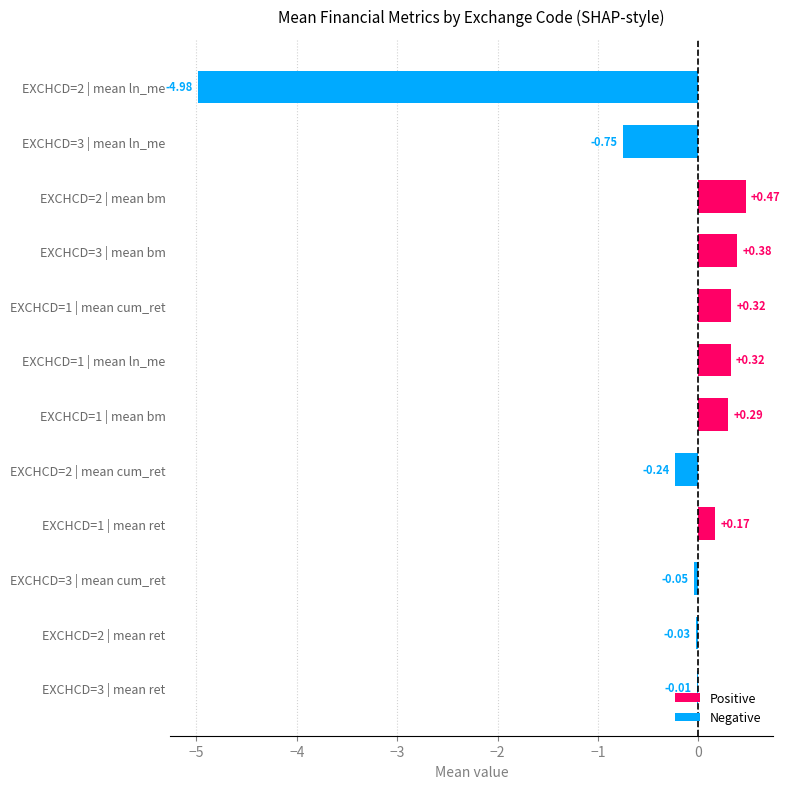

How many values are above zero?

6